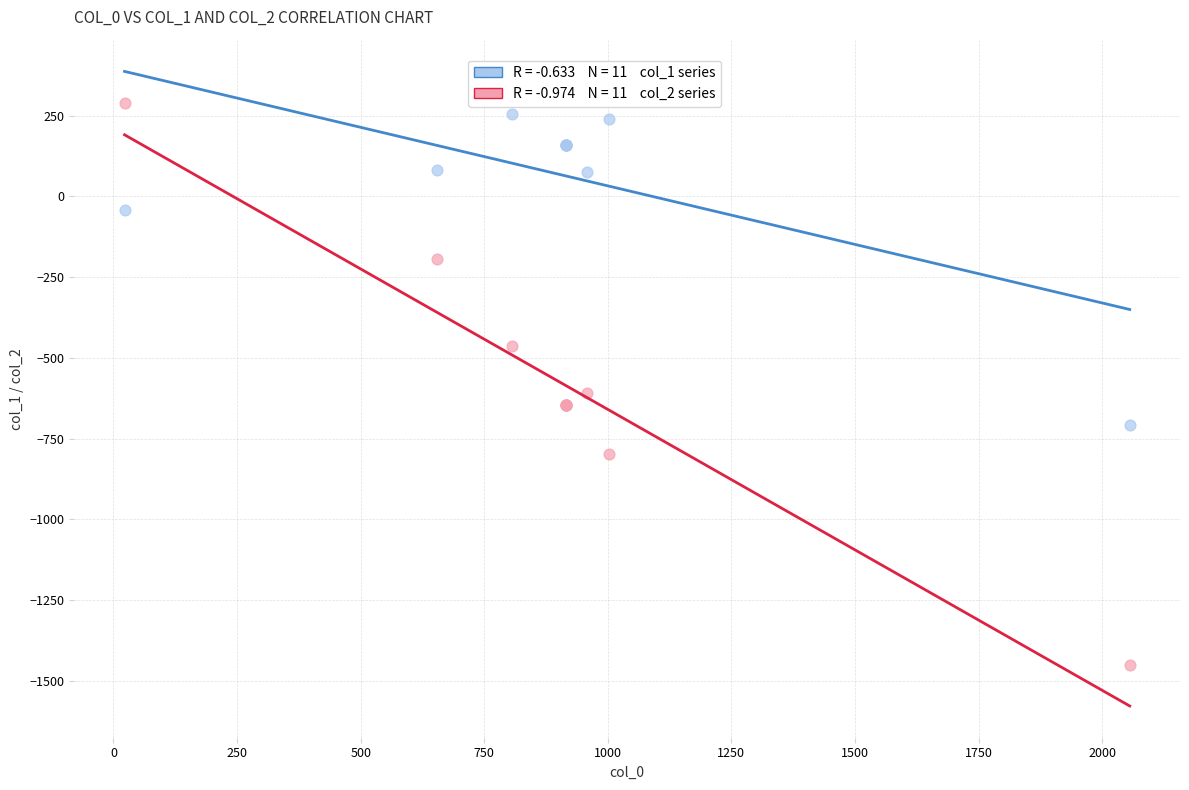

Across all series, what Y value is closest to -580?

-608.0